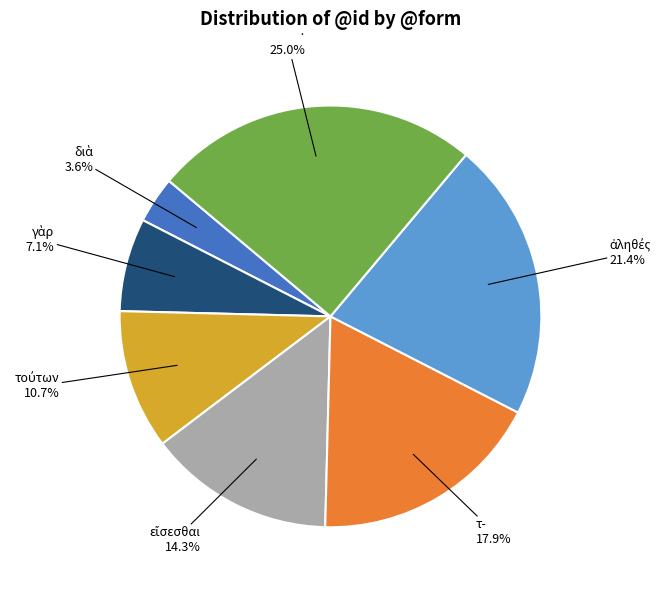

What is the largest slice in the pie chart?

·